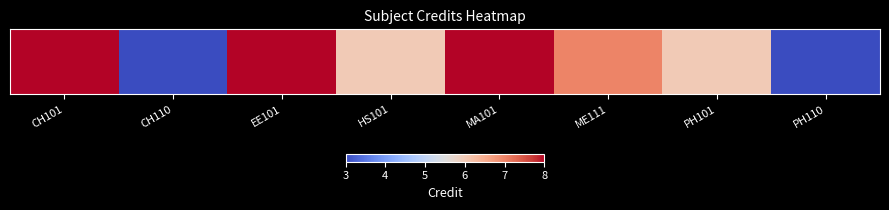

List the labels in order of value, smallest first.

CH110, PH110, HS101, PH101, ME111, CH101, EE101, MA101